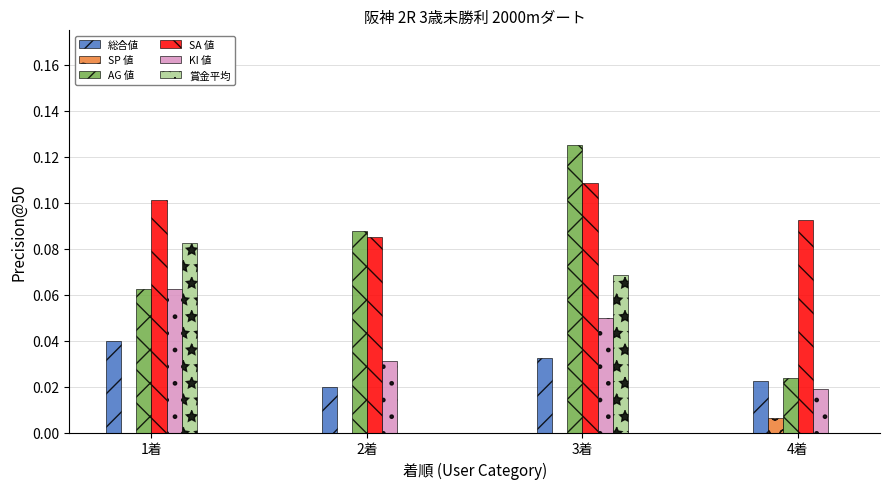

At which category is the sum across all series the highest?

3着